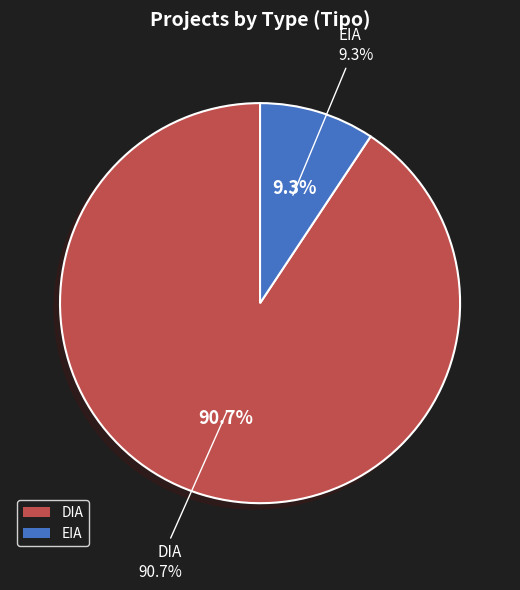

To the nearest percent, what is the difference between the largest and smallest slice percentages?

81%